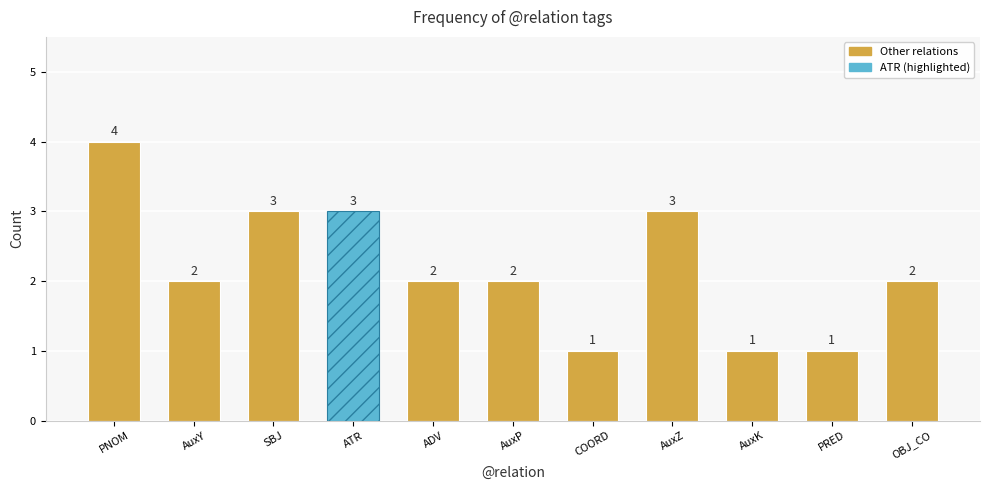

Approximately how many times larger is the value at AuxP compared to OBJ_CO?

1.0